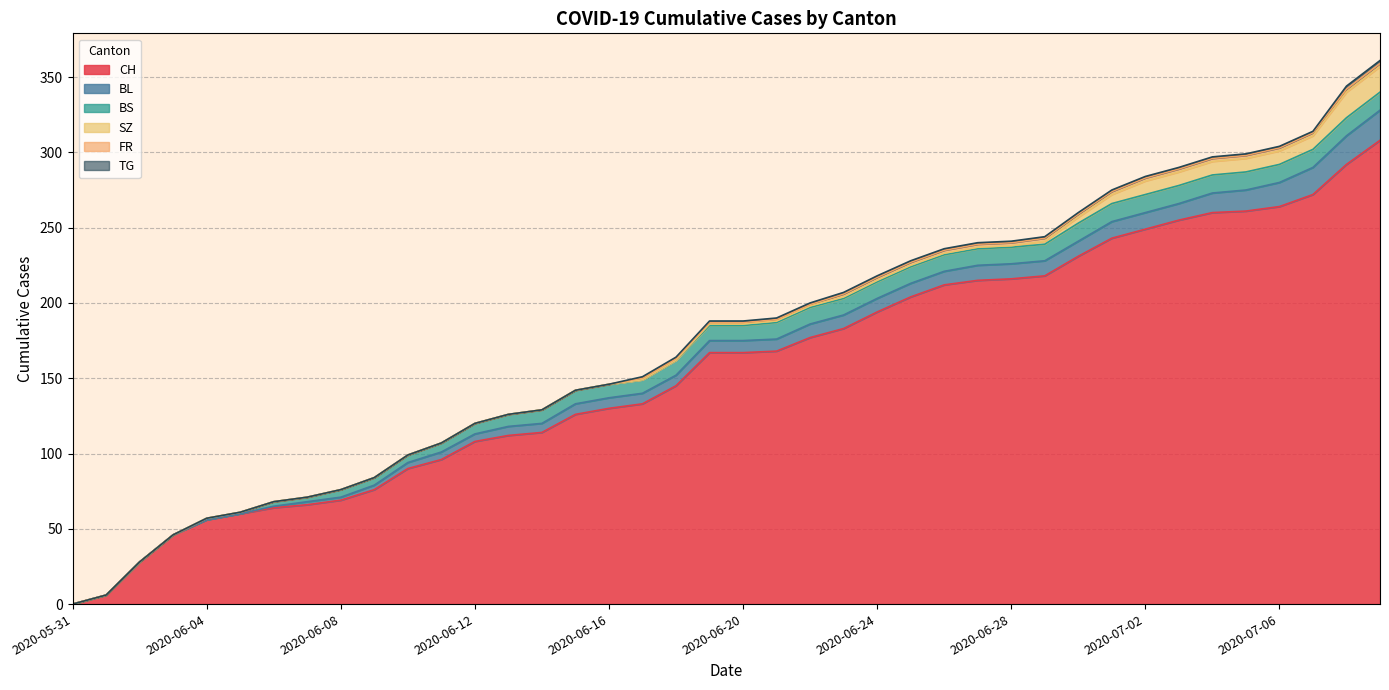

What are all the series names shown in the legend?

CH, BL, BS, SZ, FR, TG